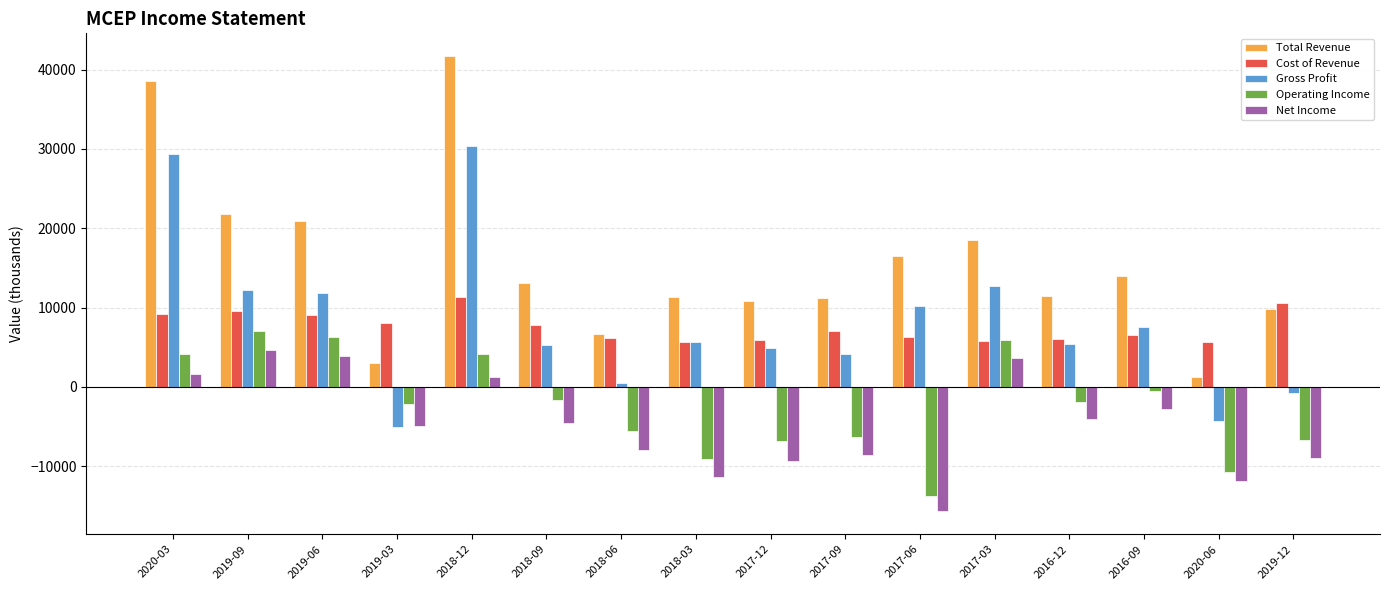

What is the lowest value of the Total Revenue series?

1300